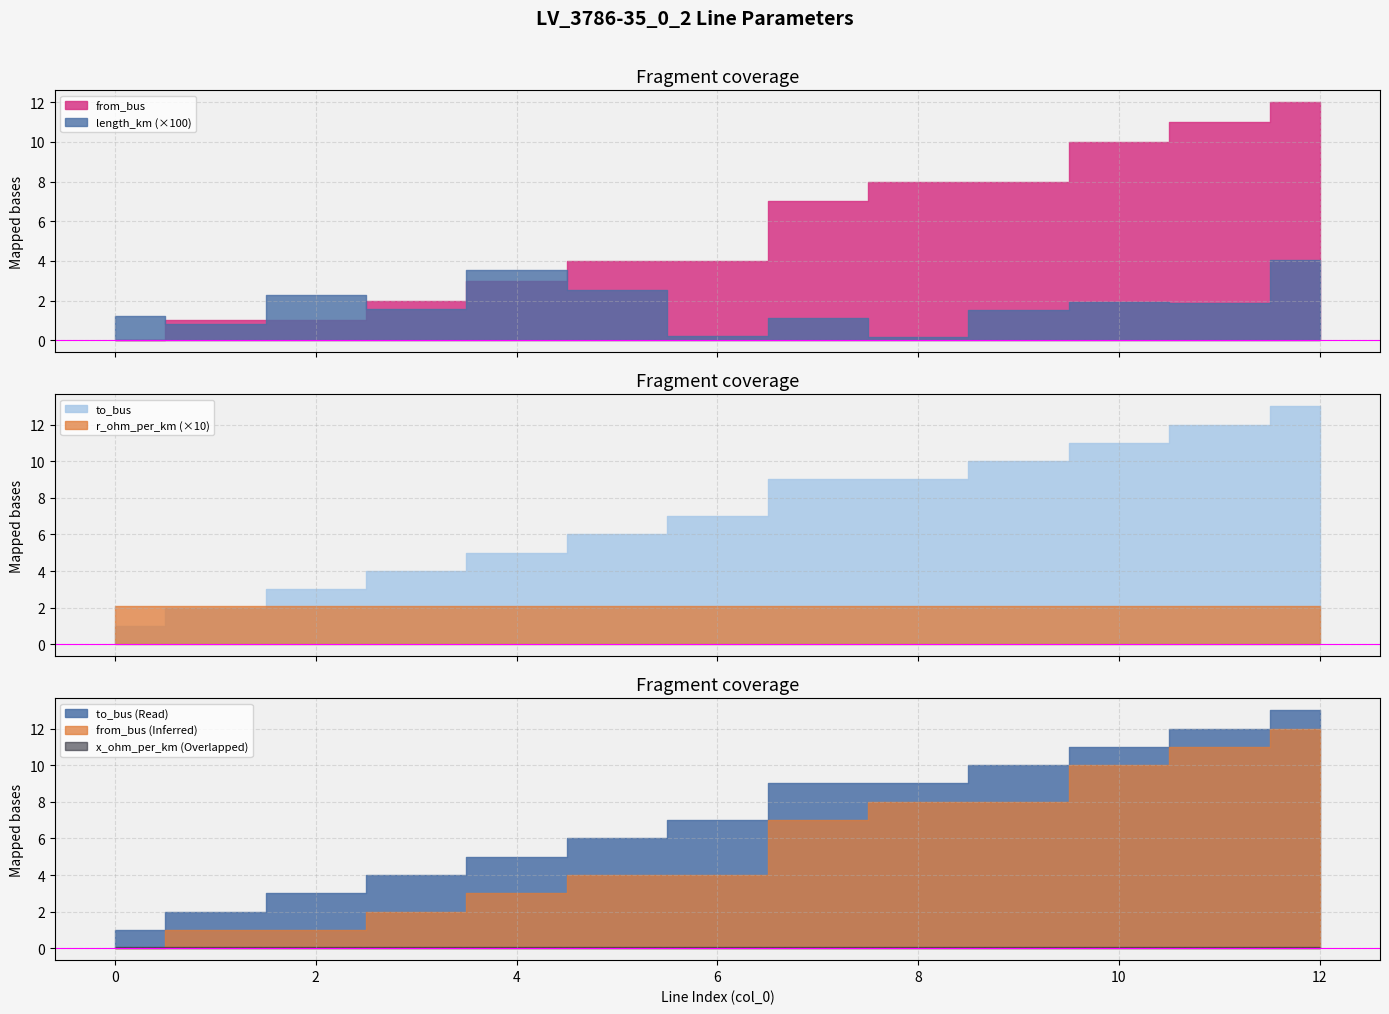

Reading right to left, what are all the values shown in this chart?

length_km: 12=0.0	11=0.0	10=0.0	9=0.0	8=0.0	7=0.0	6=0.0	5=0.0	4=0.0	3=0.0	2=0.0	1=0.0	0=0.0
r_ohm_per_km: 12=0.2	11=0.2	10=0.2	9=0.2	8=0.2	7=0.2	6=0.2	5=0.2	4=0.2	3=0.2	2=0.2	1=0.2	0=0.2
x_ohm_per_km: 12=0.1	11=0.1	10=0.1	9=0.1	8=0.1	7=0.1	6=0.1	5=0.1	4=0.1	3=0.1	2=0.1	1=0.1	0=0.1
from_bus: 12=12.0	11=11.0	10=10.0	9=8.0	8=8.0	7=7.0	6=4.0	5=4.0	4=3.0	3=2.0	2=1.0	1=1.0	0=0.0
to_bus: 12=13.0	11=12.0	10=11.0	9=10.0	8=9.0	7=9.0	6=7.0	5=6.0	4=5.0	3=4.0	2=3.0	1=2.0	0=1.0